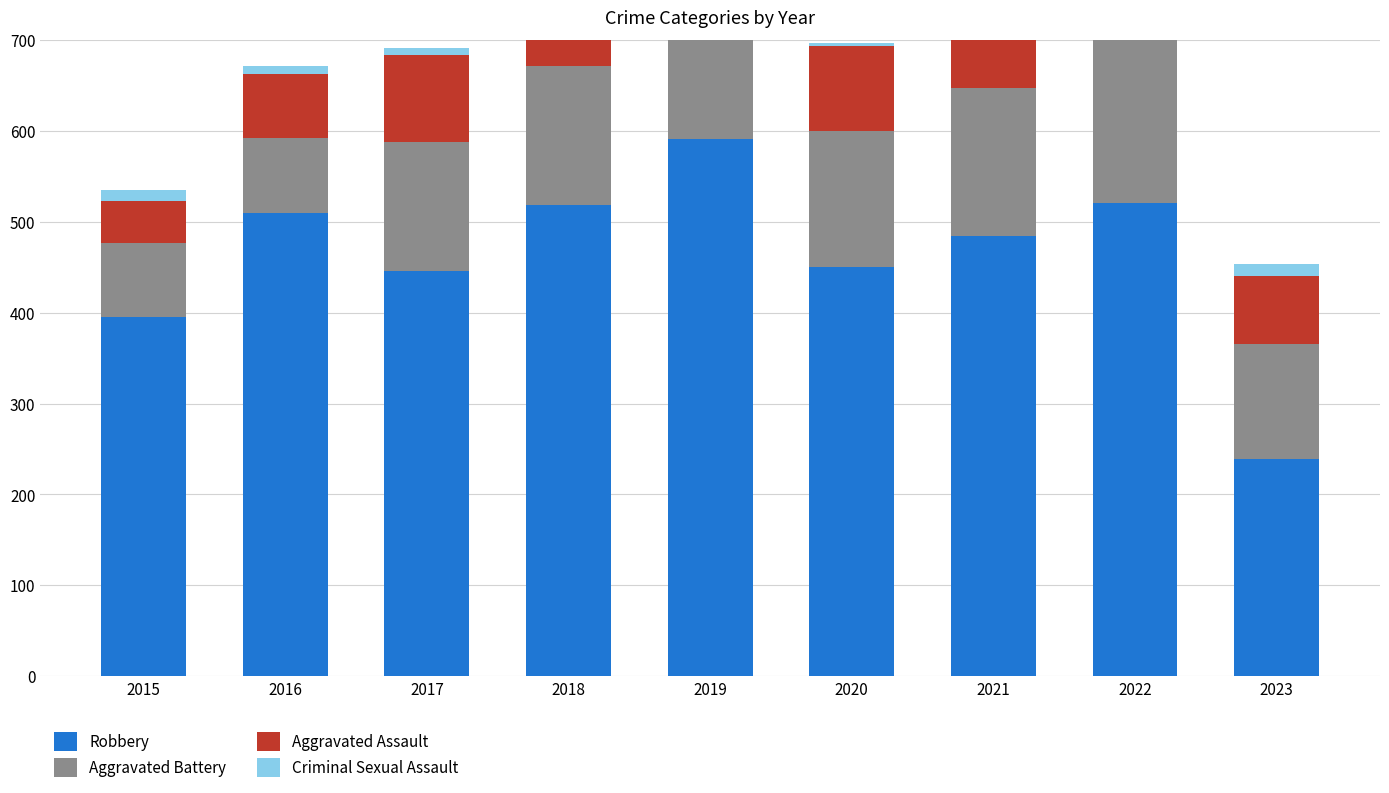

How many series are shown in this chart?

4